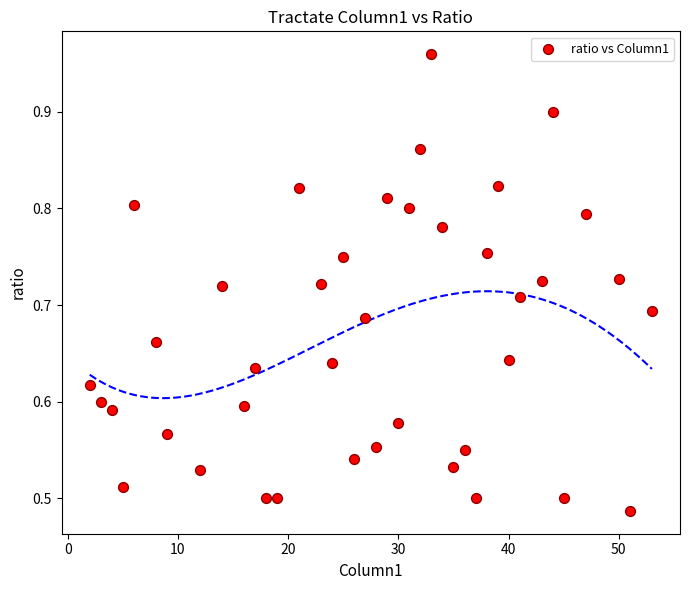

What is the range of X values (max minus min)?

51.0